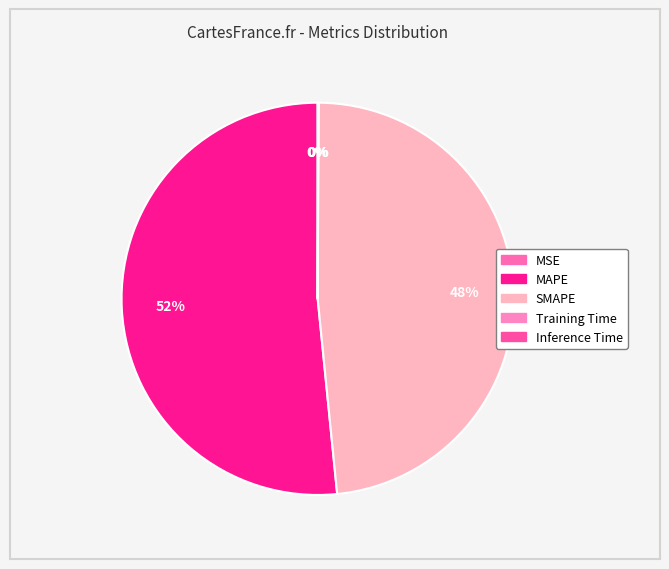

Is there a majority slice in this chart?

Yes